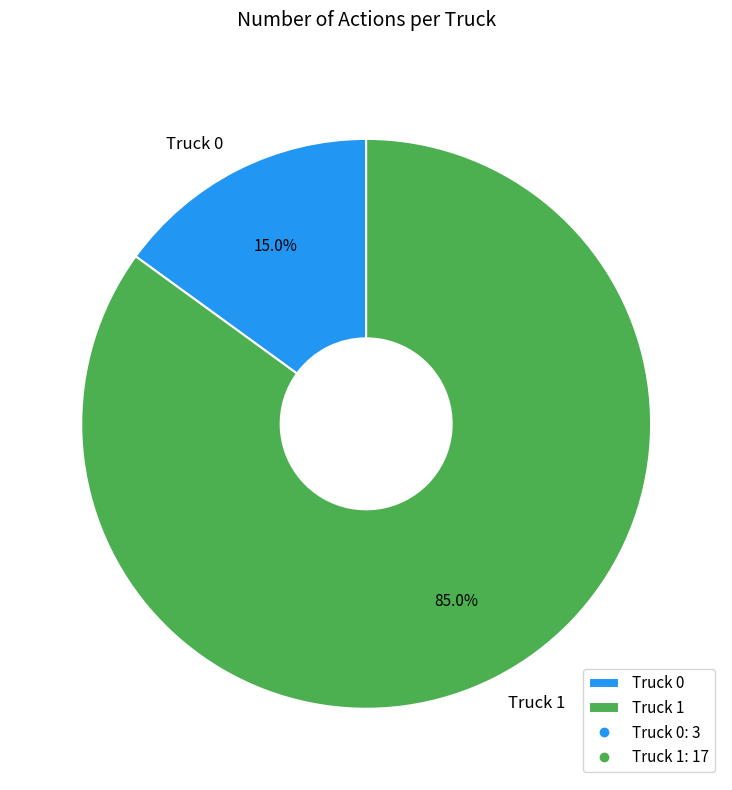

Do Truck 1 and Truck 0 together represent more than half of the pie?

Yes